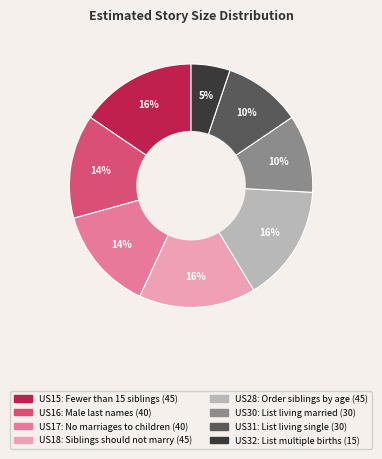

Approximately how many times larger is the value at US17 compared to US15?

0.9